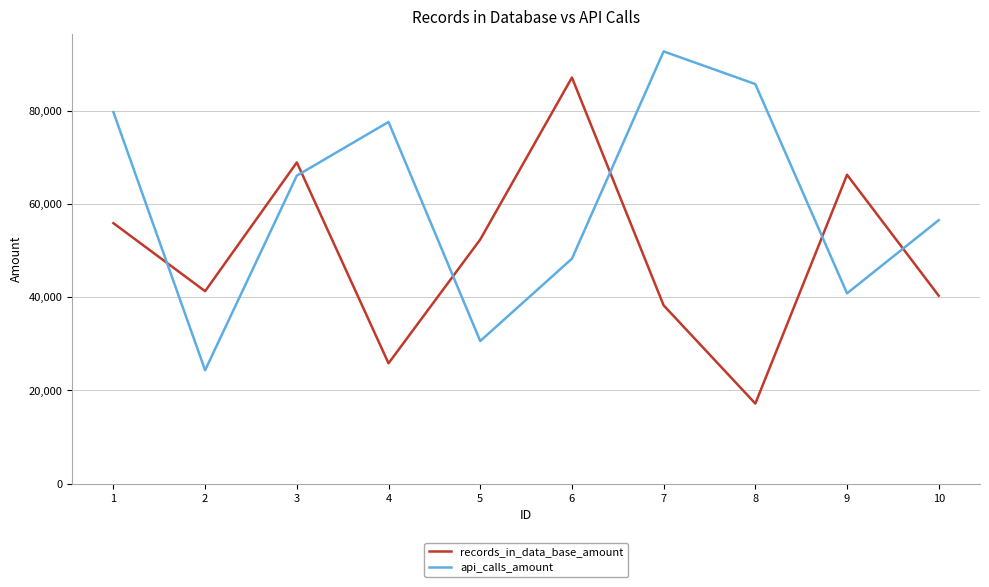

At which category does records_in_data_base_amount reach its first local peak?

3